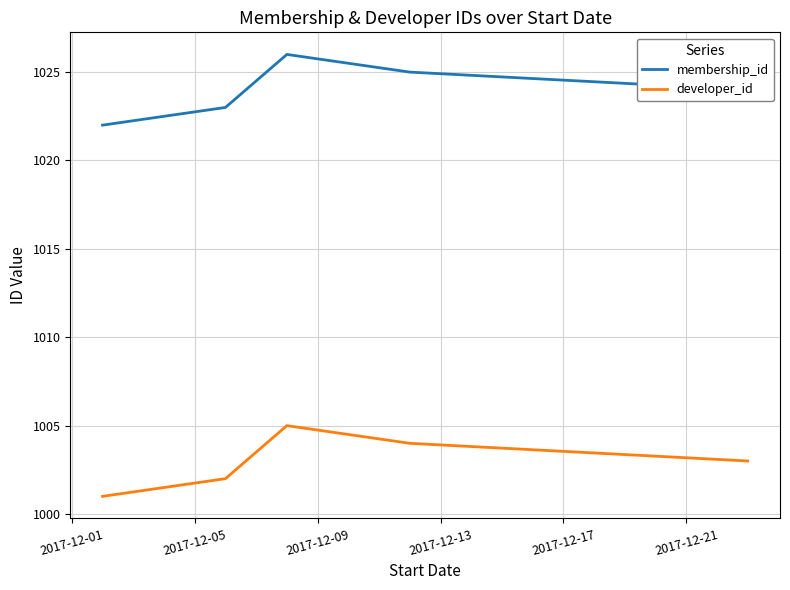

Count the number of data series in this chart.

2